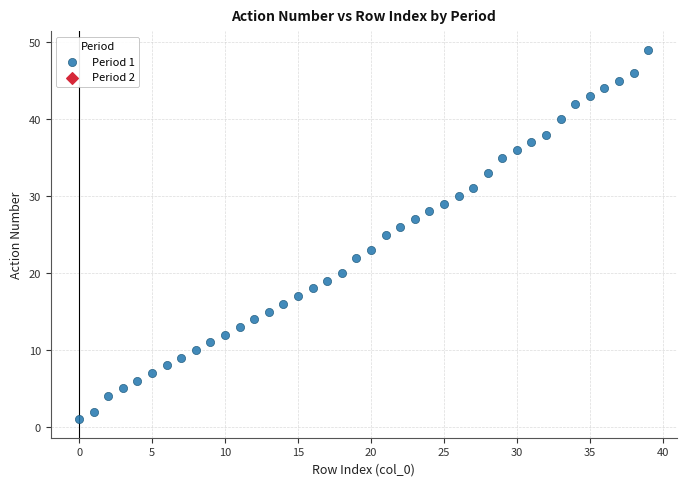

What is the range of Y values (max minus min)?

48